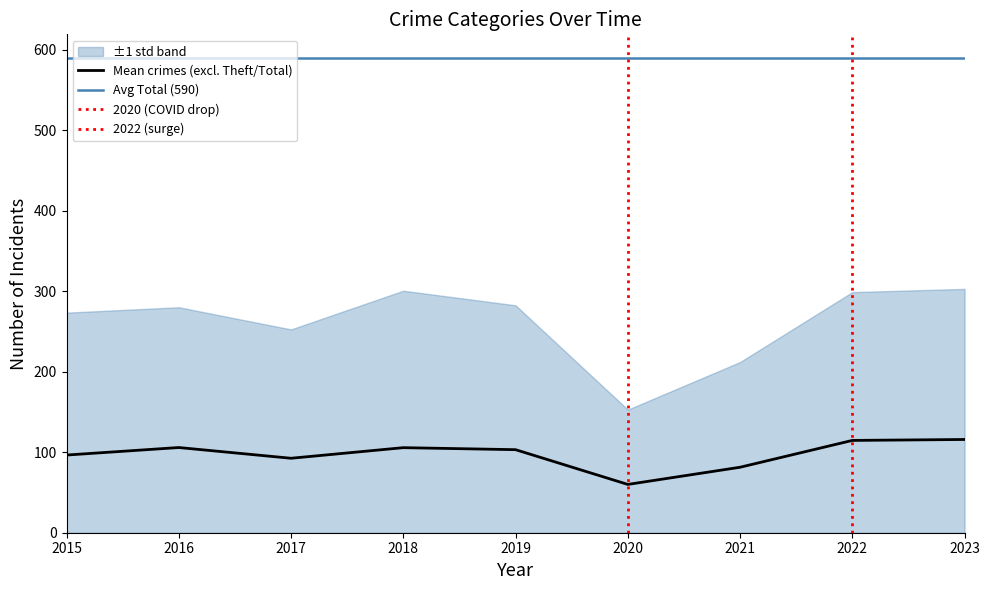

Which category has the lowest value in the Mean crimes (excl. Theft/Total) series?

2020